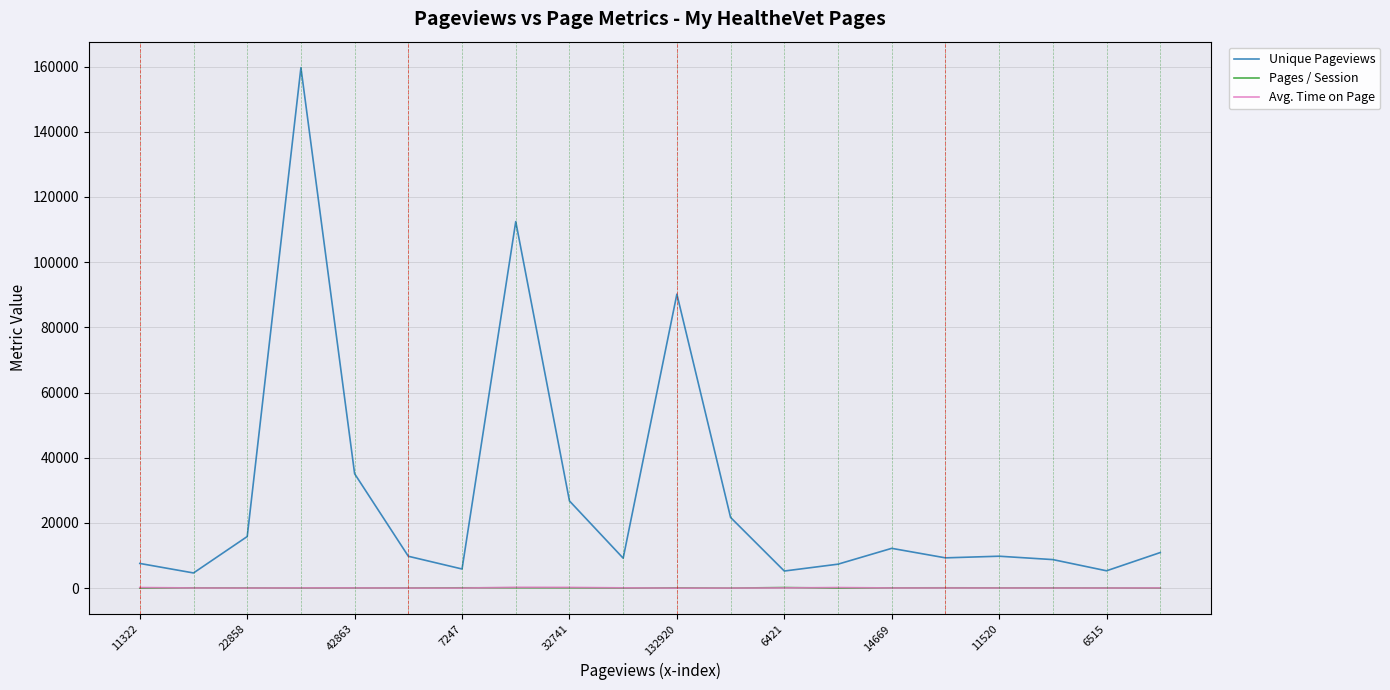

How many values in the Unique Pageviews series are below 9799?

10